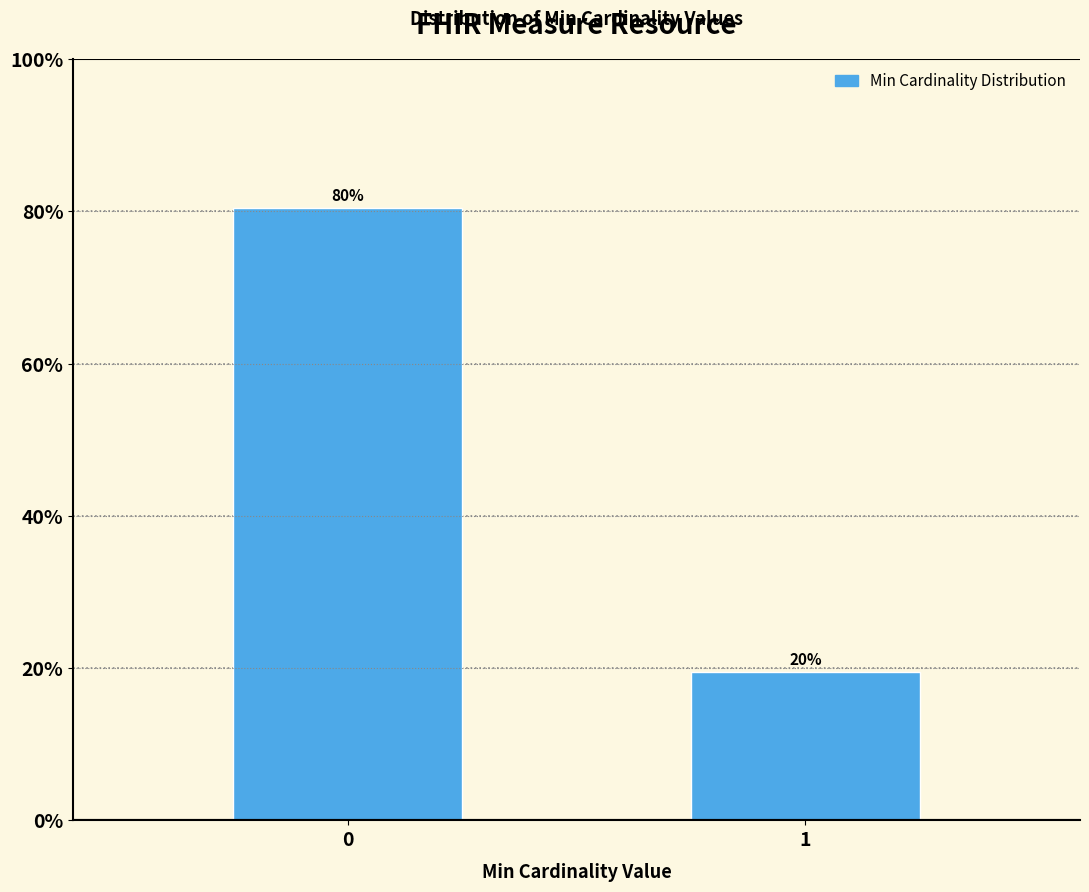

Does the chart contain any negative values?

No